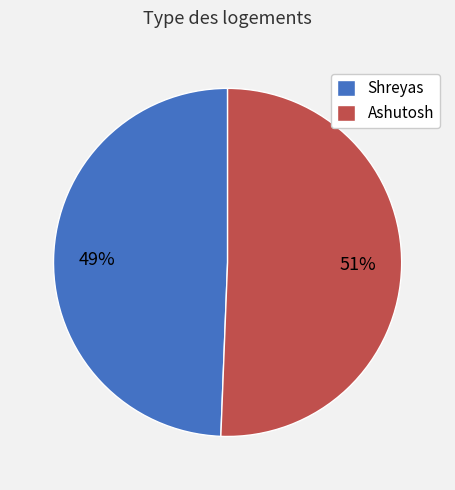

How many segments does this pie chart have?

2